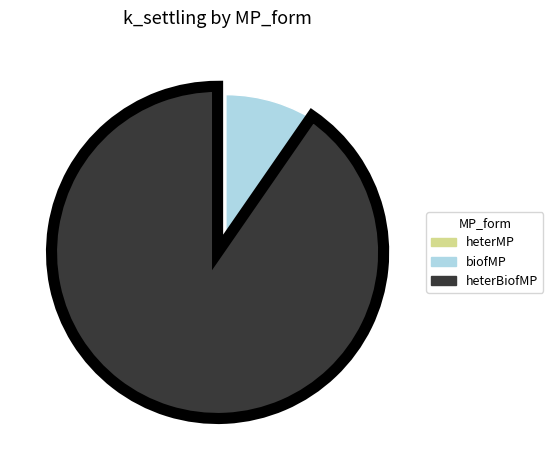

Is there any slice that represents more than half of the pie?

Yes